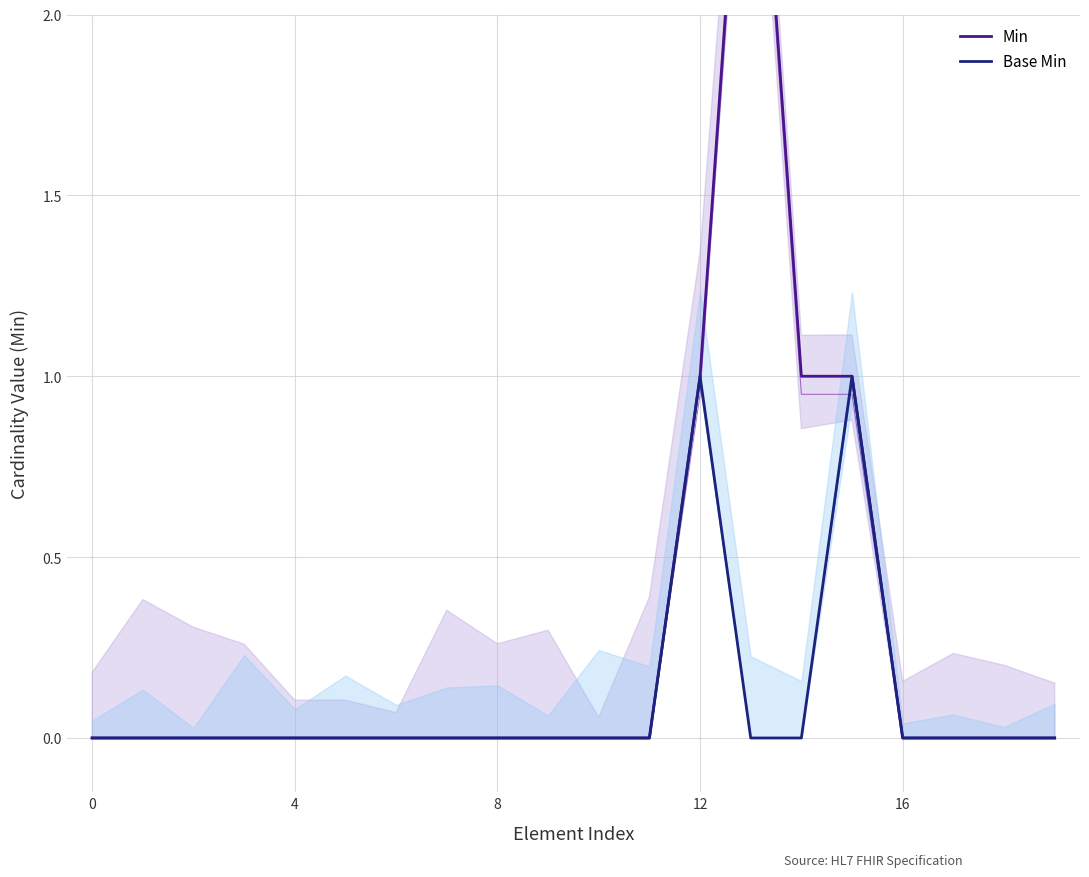

Where is the first local maximum for Base Min?

12